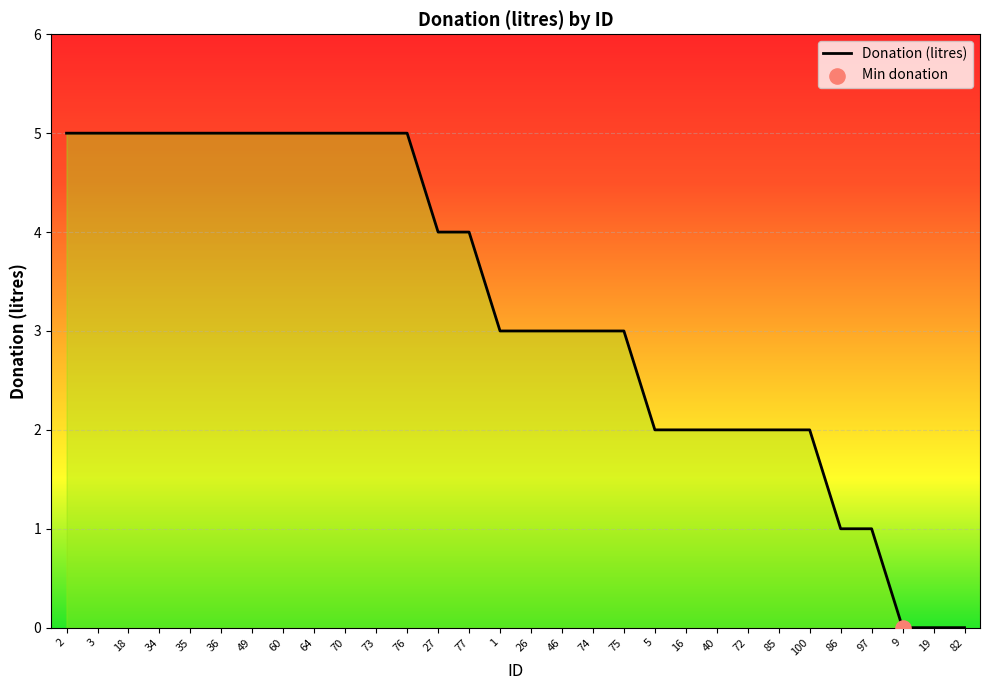

What is the ratio of the value at 35 to the value at 16?

2.5